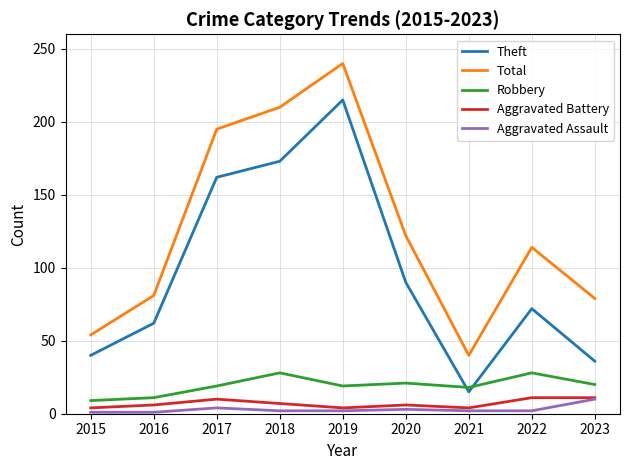

What is the average value of the Aggravated Assault series?

3